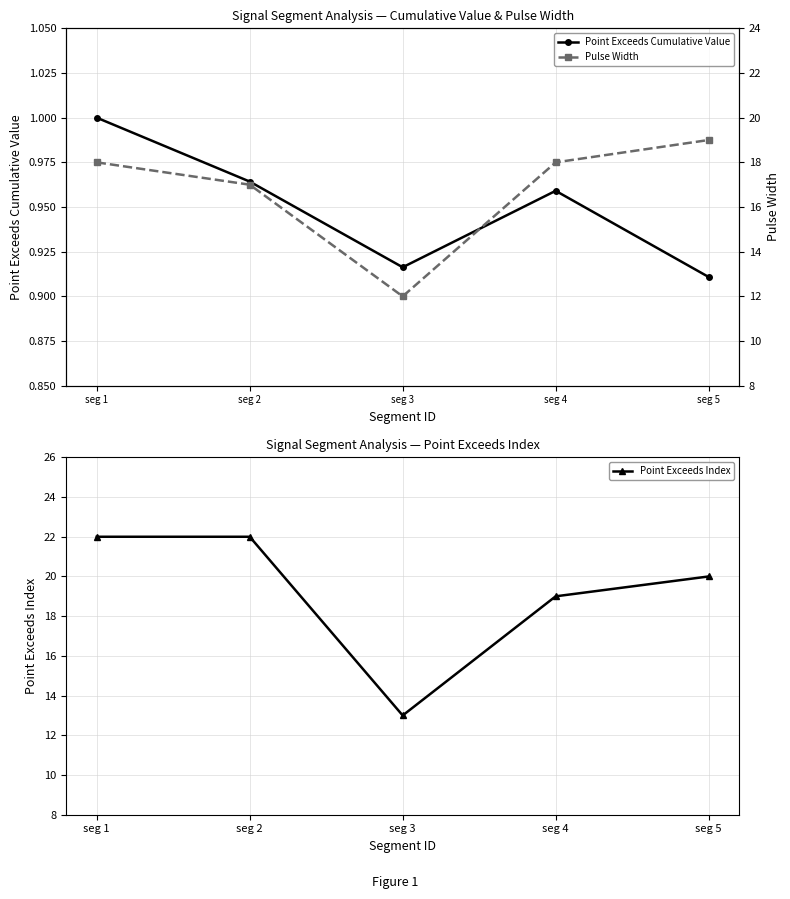

Which series changed the most between seg 2 and seg 3?

Point Exceeds Index